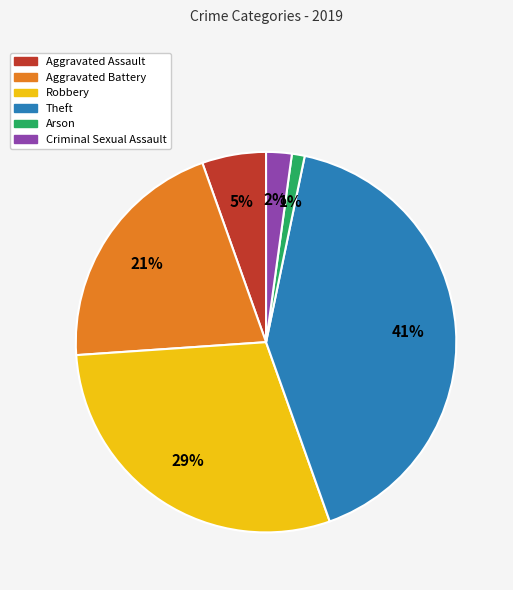

To the nearest percent, what is the difference between the largest and smallest slice percentages?

40%